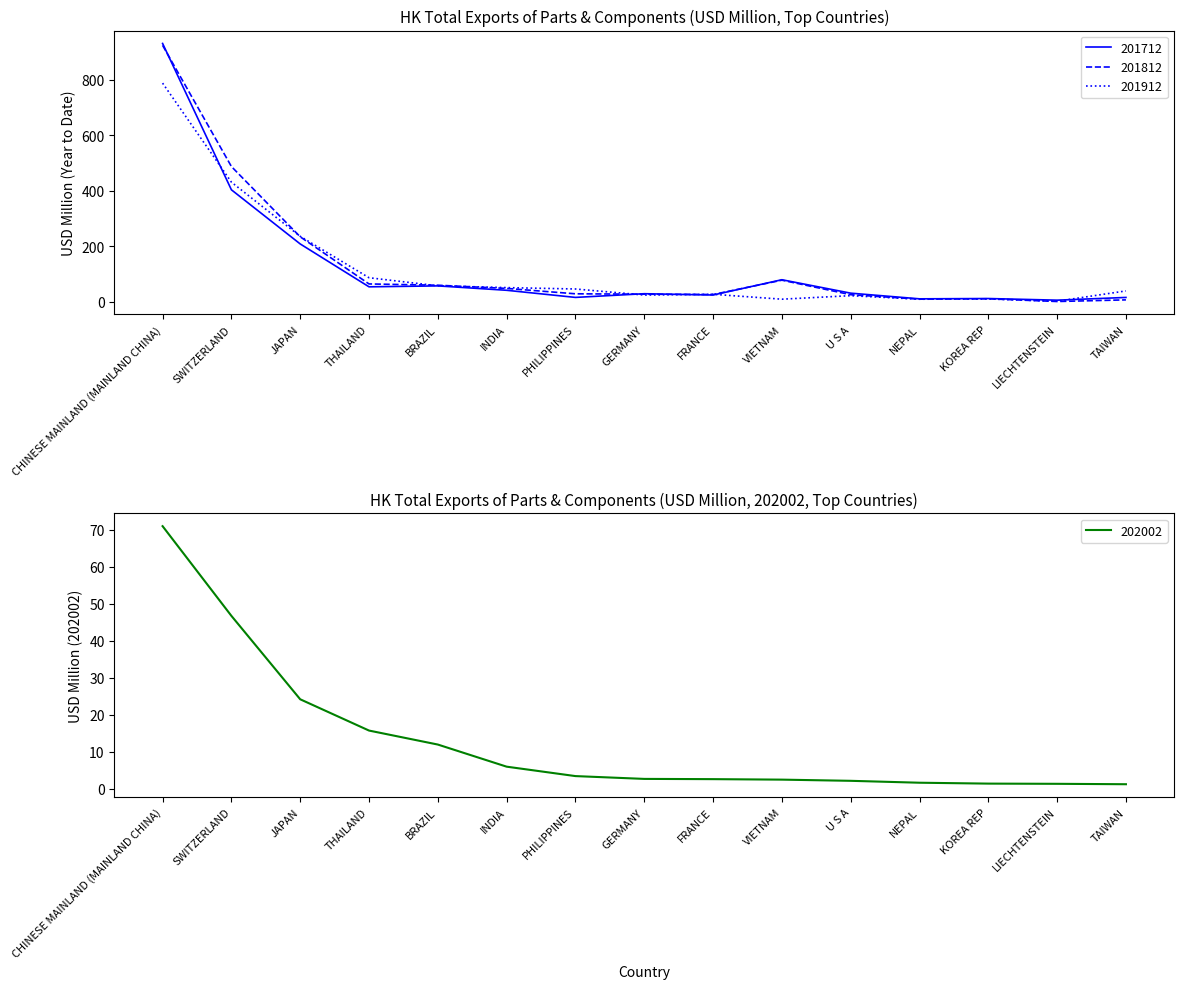

What is the maximum value shown in the chart?

931.2